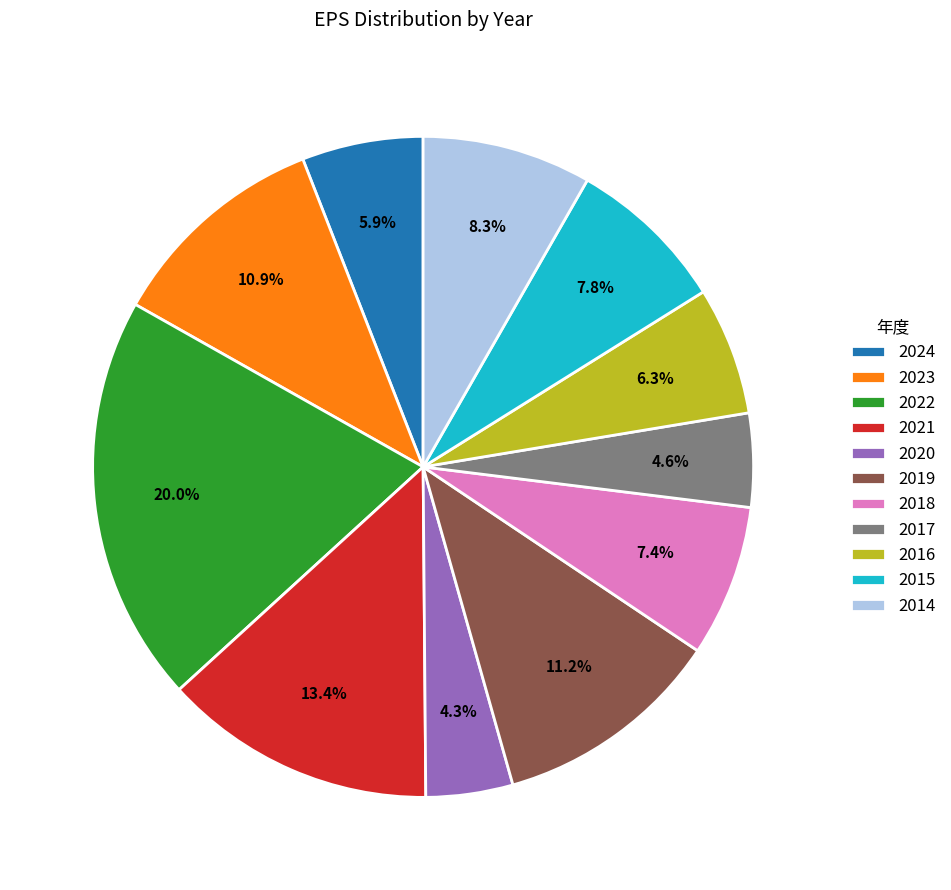

Combined, do 2017 and 2023 account for over 50%?

No